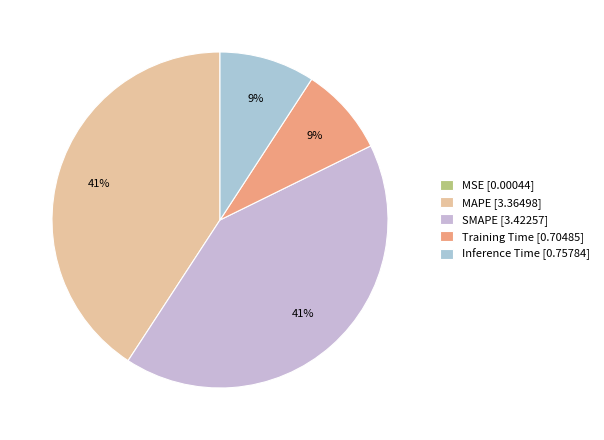

How many slices are in this pie chart?

5